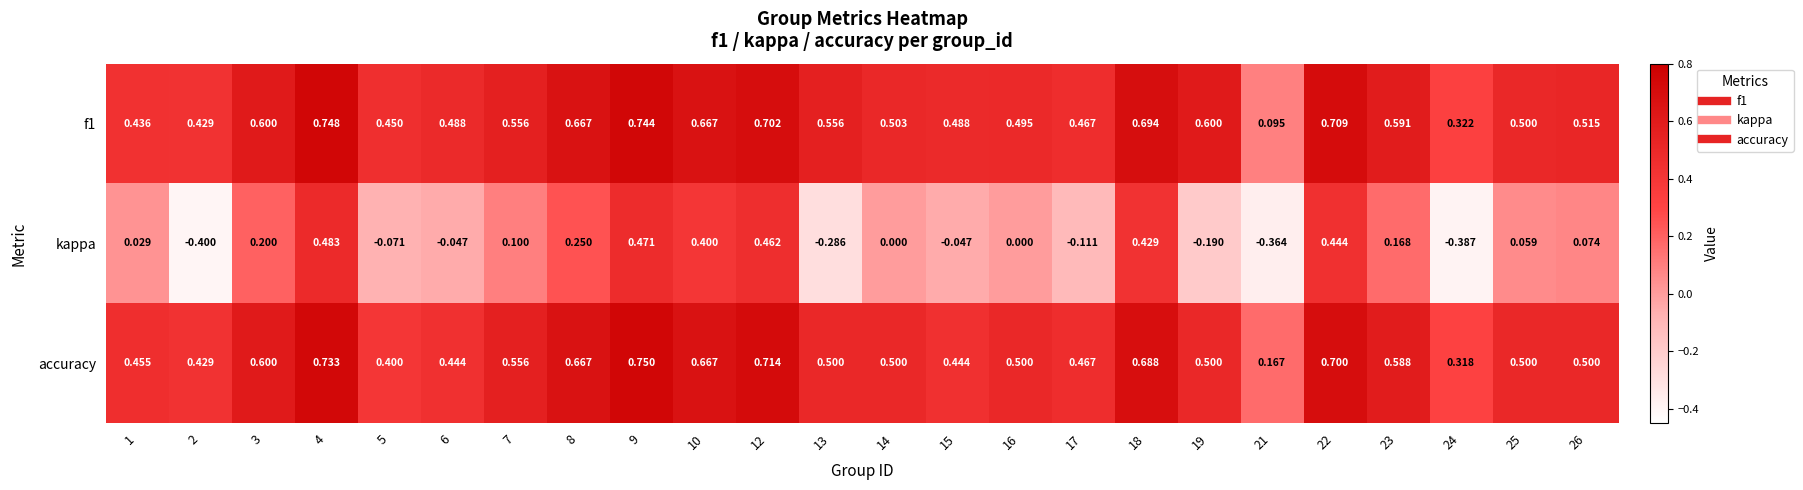

Which series changed the most between 13 and 17?

kappa